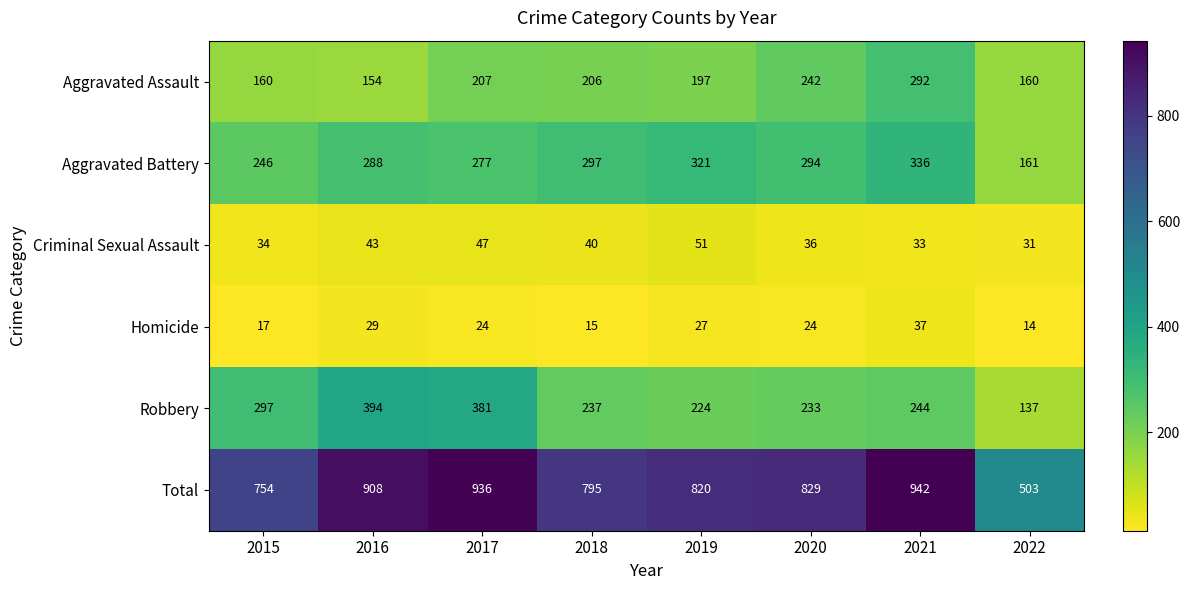

What is the difference between the second highest and second lowest values in the Homicide series?

14